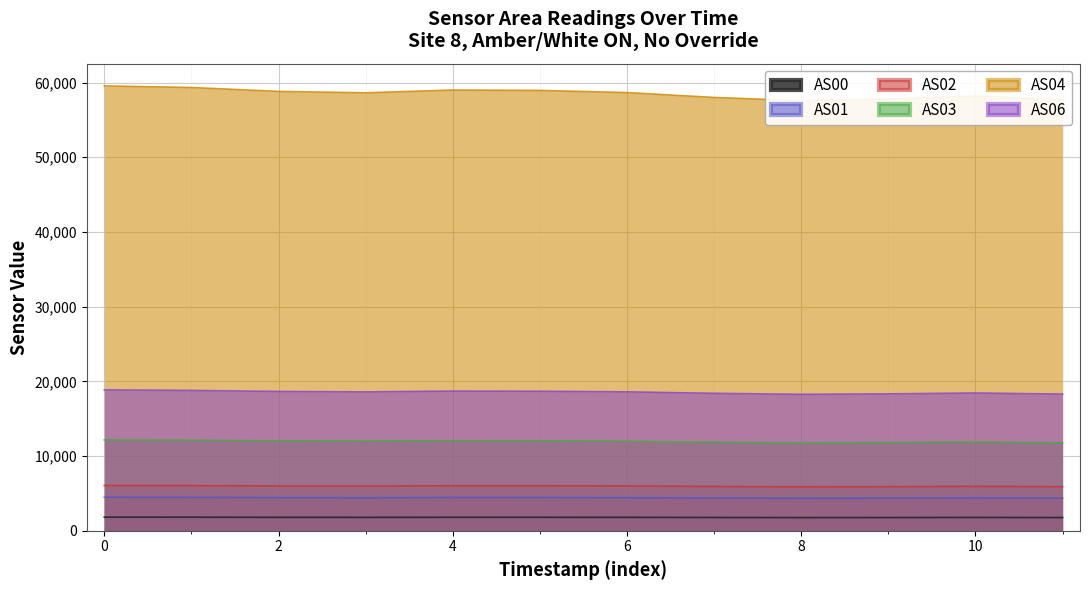

Reading left to right, transcribe all the data shown in this chart.

AS00: 1822	1816	1802	1796	1808	1807	1799	1779	1763	1770	1785	1769
AS01: 4488	4472	4437	4422	4452	4449	4430	4379	4344	4364	4396	4356
AS02: 6063	6045	5995	5982	6022	6020	5996	5929	5879	5899	5948	5900
AS03: 12168	12126	12031	11991	12049	12030	11968	11846	11774	11813	11874	11779
AS04: 59551	59333	58813	58625	58994	58945	58656	58002	57565	57787	58195	57684
AS06: 18860	18787	18647	18590	18699	18674	18595	18400	18263	18327	18438	18296